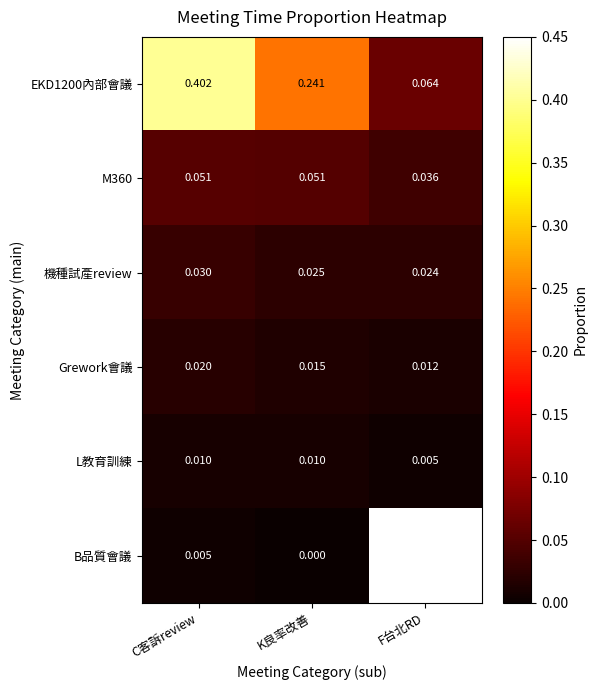

How many L教育訓練 values are between 0 and 1?

3